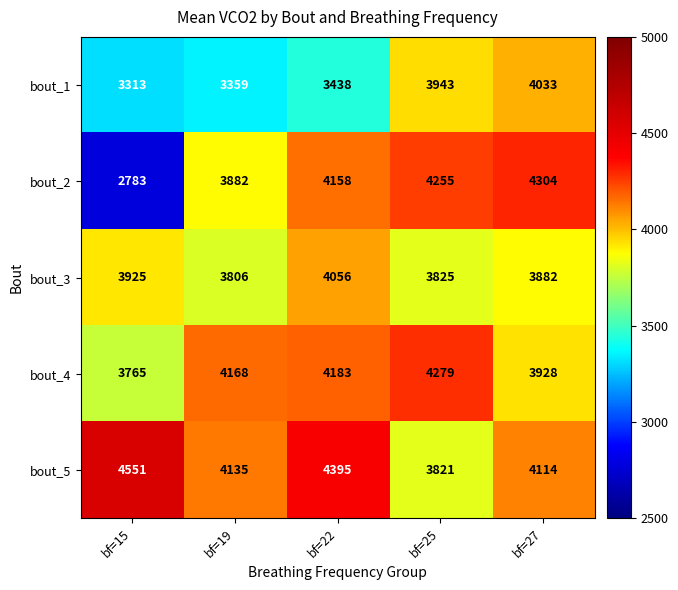

Reading right to left, extract all data points from this chart.

bout_1: bf=27=4033	bf=25=3943	bf=22=3438	bf=19=3359	bf=15=3313
bout_2: bf=27=4304	bf=25=4255	bf=22=4158	bf=19=3882	bf=15=2783
bout_3: bf=27=3882	bf=25=3825	bf=22=4056	bf=19=3806	bf=15=3925
bout_4: bf=27=3928	bf=25=4279	bf=22=4183	bf=19=4168	bf=15=3765
bout_5: bf=27=4114	bf=25=3821	bf=22=4395	bf=19=4135	bf=15=4551